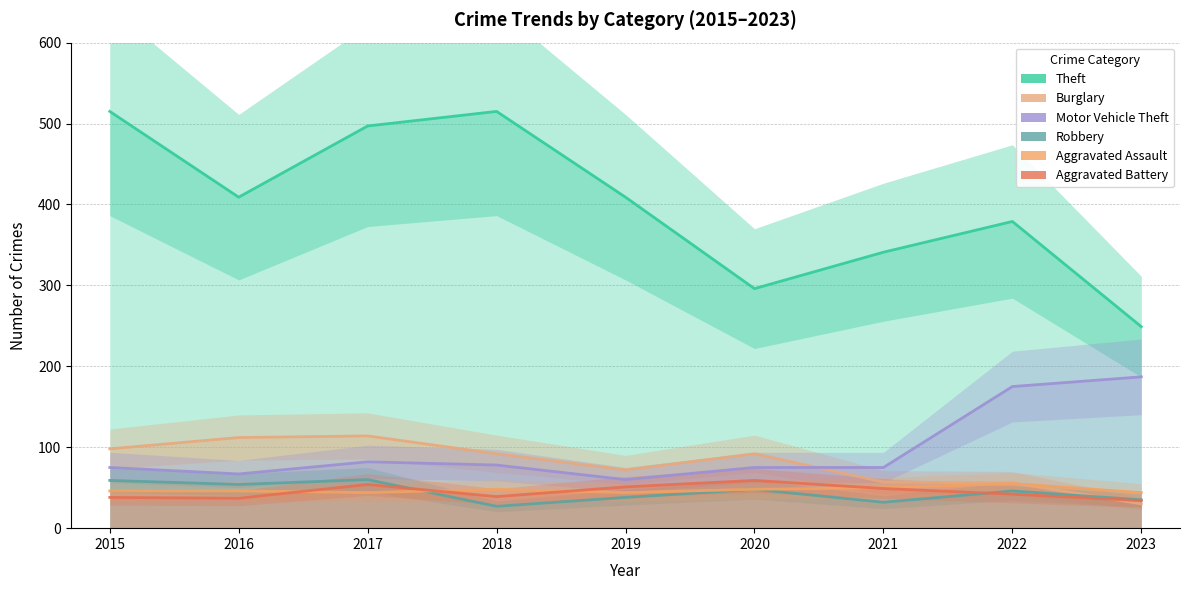

Where is the first local maximum for Burglary?

2017